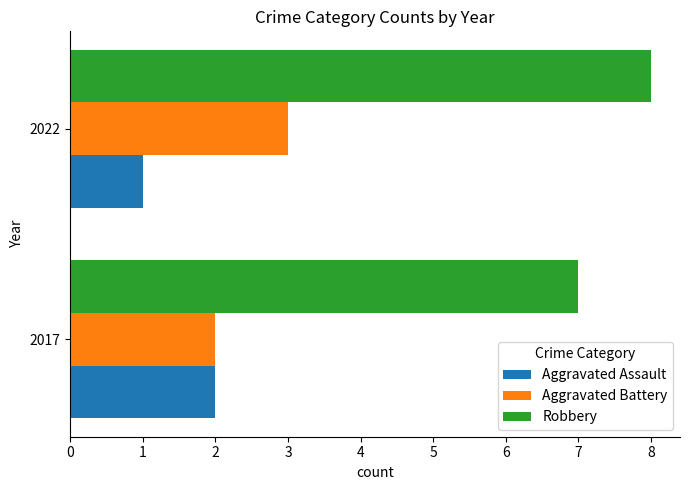

What is the difference between the maximum and minimum values in the Aggravated Assault series?

1